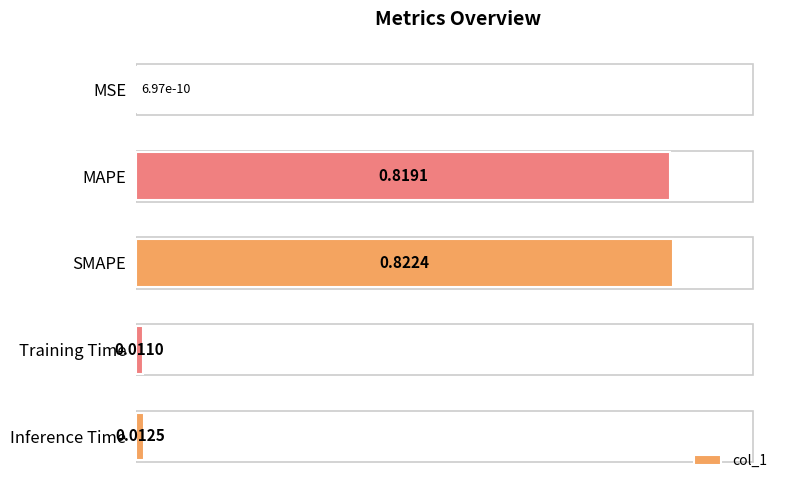

Which has a higher value, SMAPE or MAPE?

SMAPE